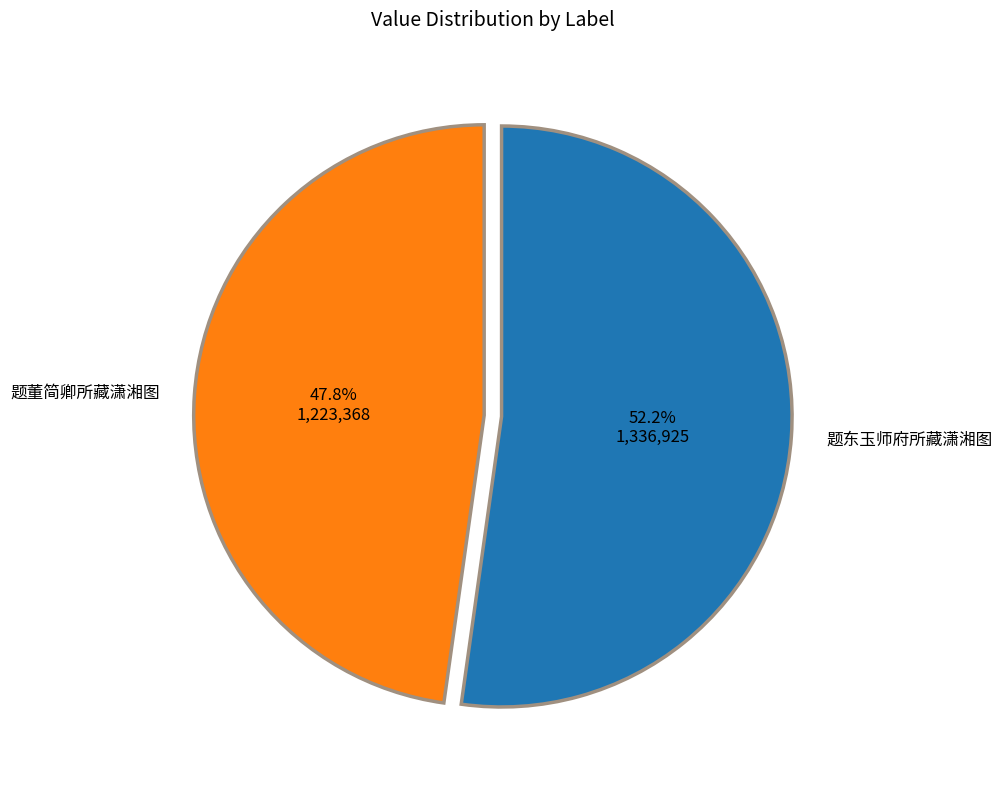

How many segments does this pie chart have?

2